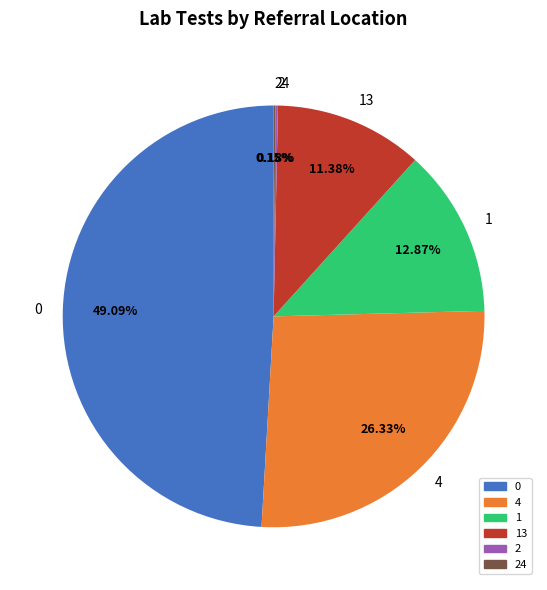

The 0 slice represents 13% of the pie. True or false?

False